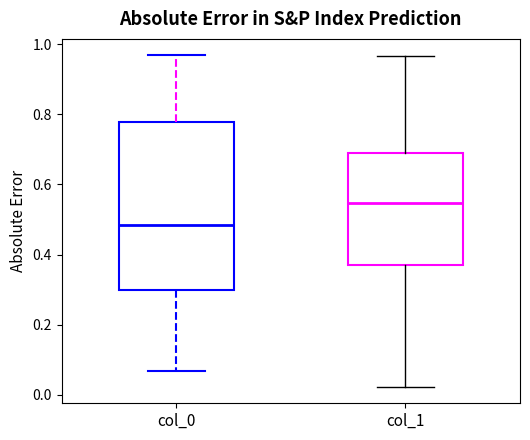

Reading left to right, transcribe this box plot: for each box, give where its median line is, the range the box spans, and where its two whiskers end, as read against the y-axis. The values are not printed on the chart, so give them approximately, as read against the axis.

col_0: median 0.48, box 0.30 to 0.78, whiskers 0.06 to 0.96
col_1: median 0.54, box 0.36 to 0.70, whiskers 0.02 to 0.96